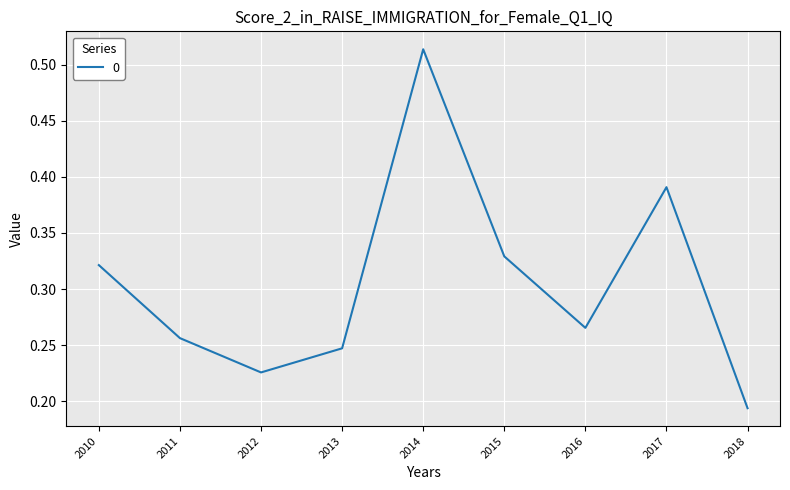

Between 2015 and 2018, which is larger?

2015